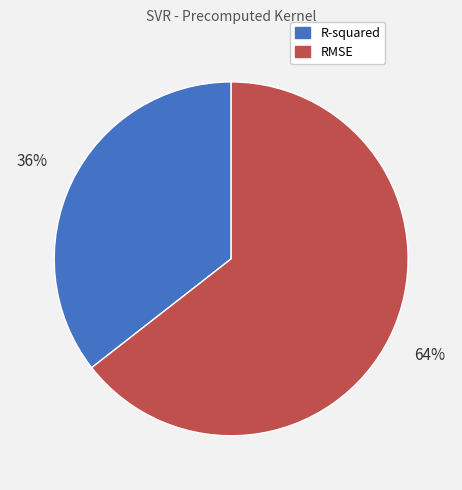

To the nearest percent, what percentage of the pie is R-squared?

36%